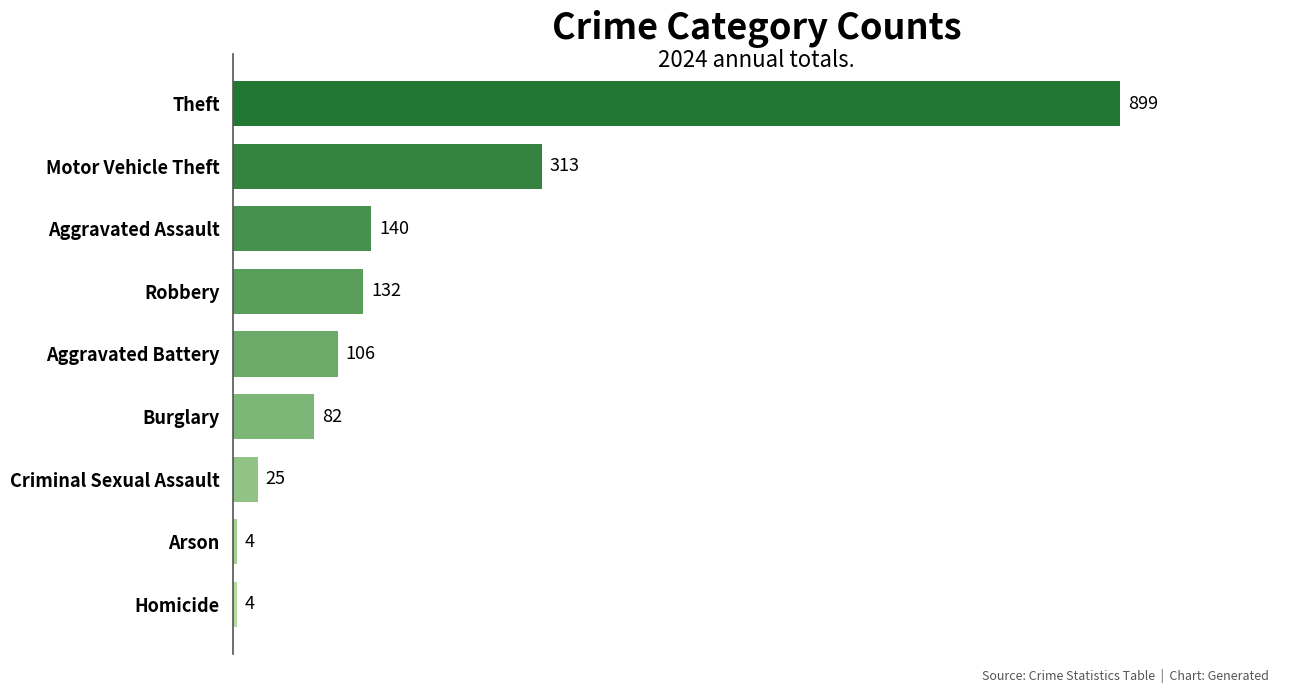

What is the greatest value displayed?

899